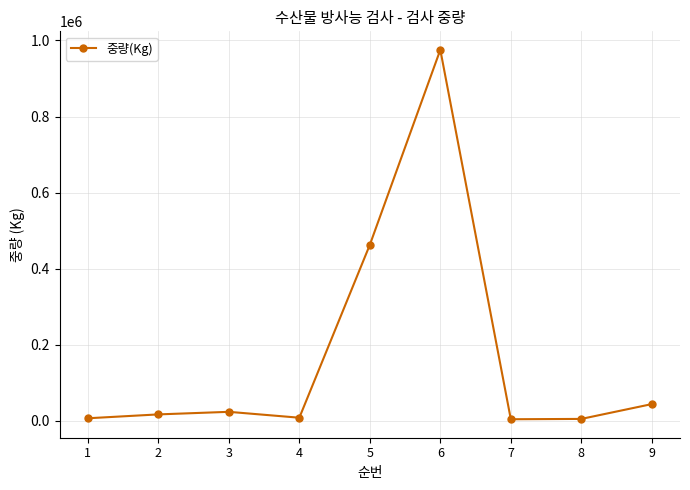

The value at 3 is 23625. True or false?

True